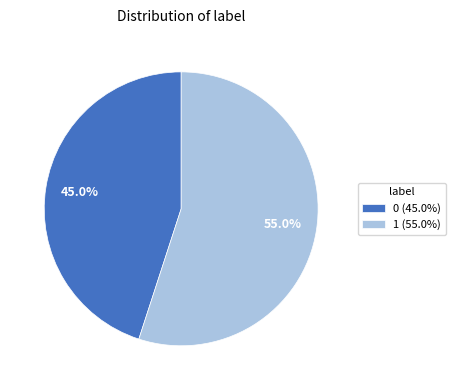

What percentage do 0 and 1 together represent?

100.0%